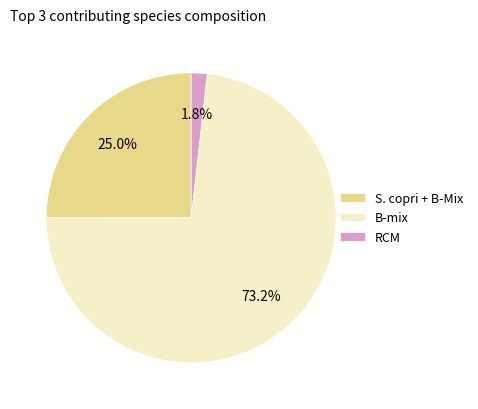

To the nearest percent, what percentage of the pie is B-mix?

73%